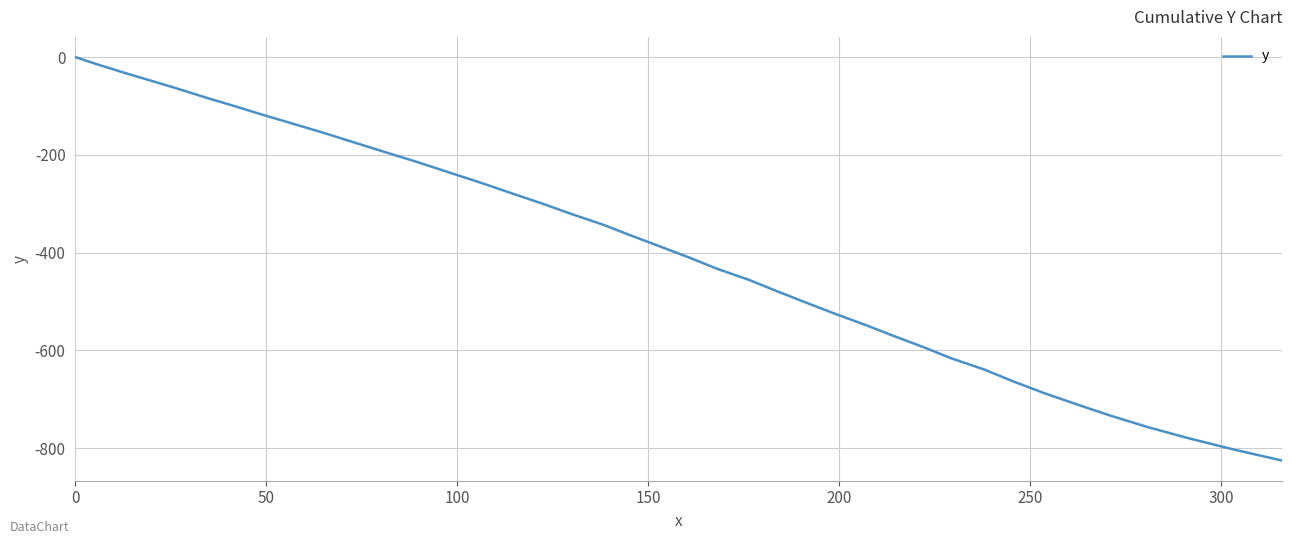

What is the difference between the maximum and minimum values?

825.1